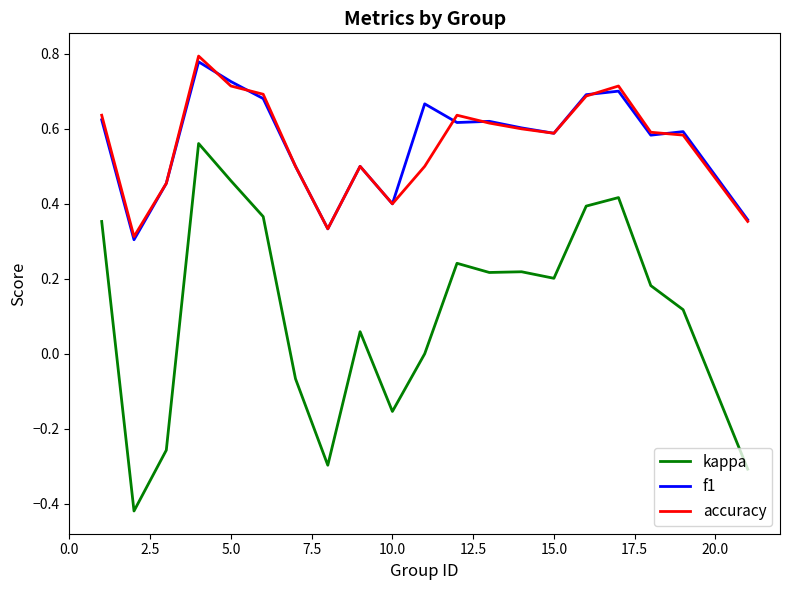

True or false: accuracy has more than 2 points higher than both neighbors.

True